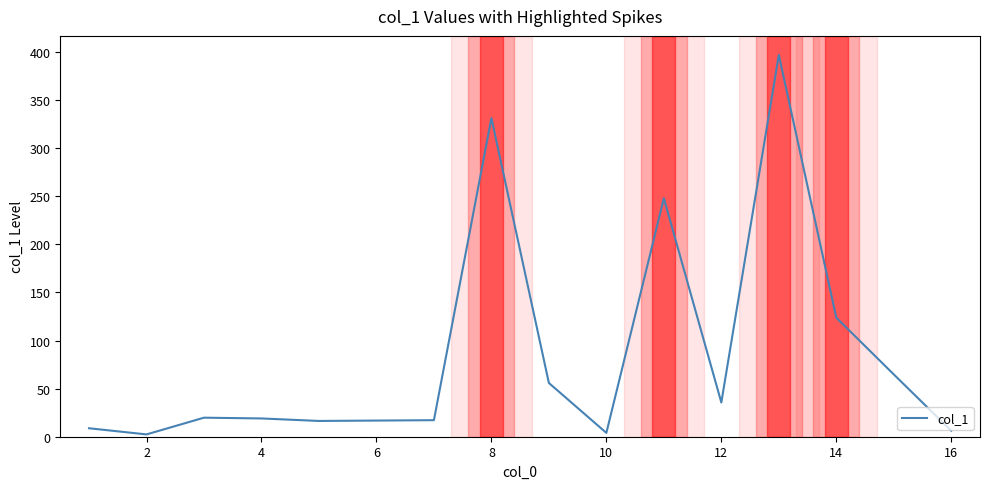

What is the maximum value shown in the chart?

397.0